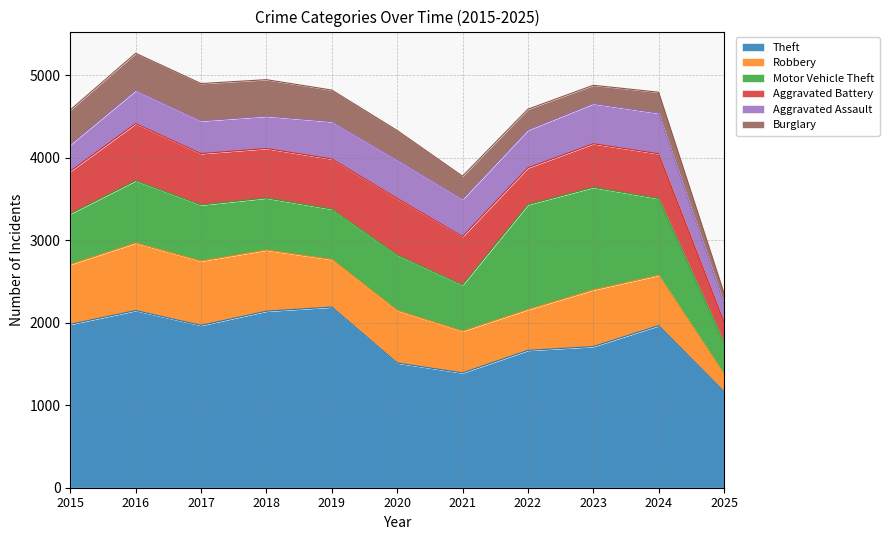

What is the value of the Aggravated Battery point at the 5th from the left?

608